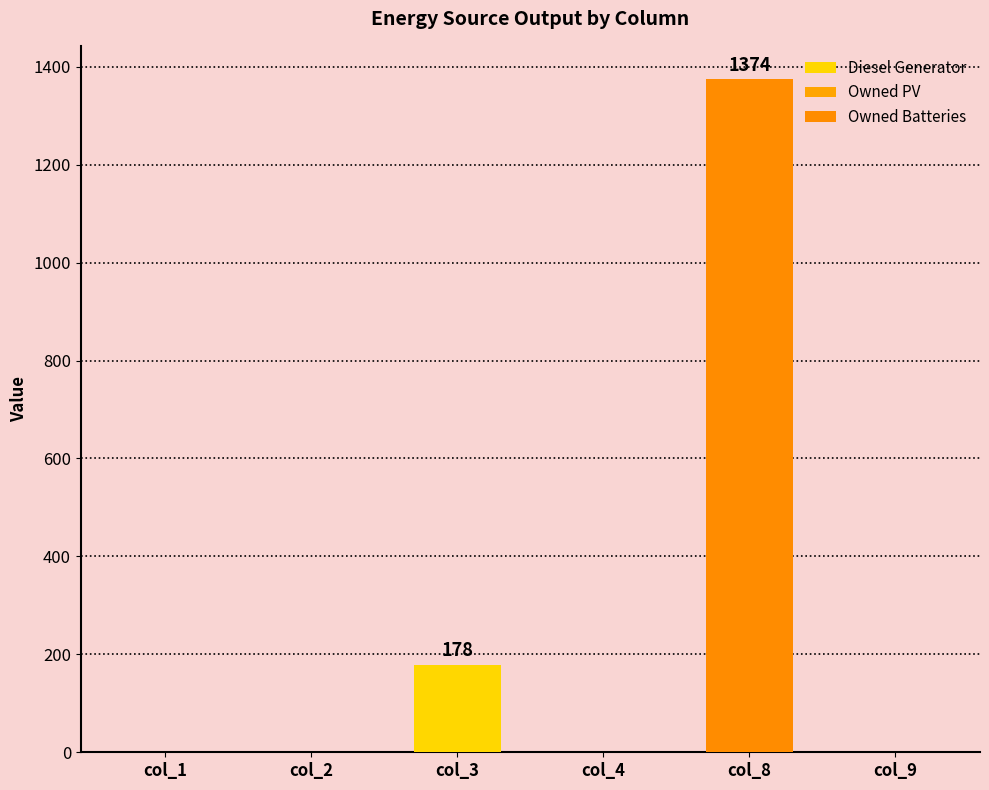

What are all the series names shown in the legend?

Diesel Generator, Owned PV, Owned Batteries